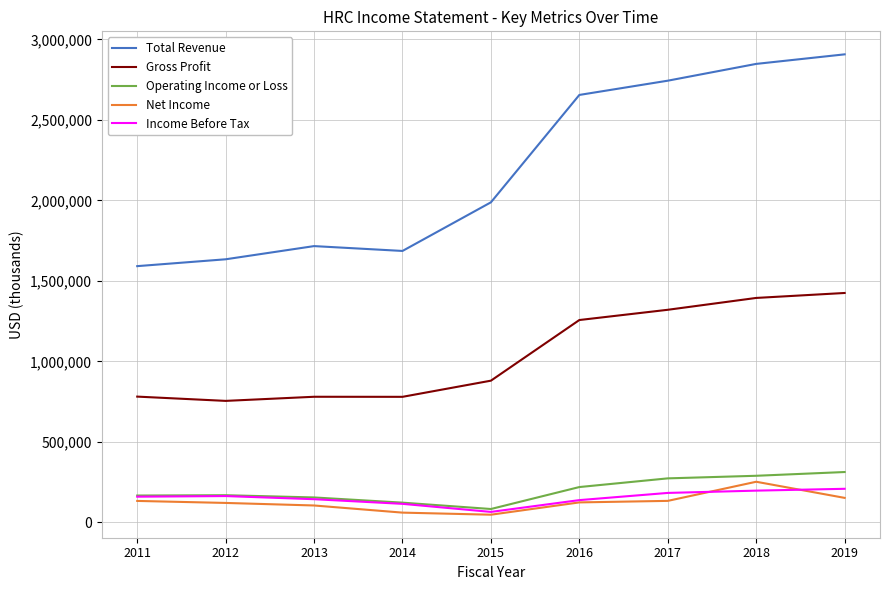

What are all the series names shown in the legend?

Total Revenue, Gross Profit, Operating Income or Loss, Net Income, Income Before Tax